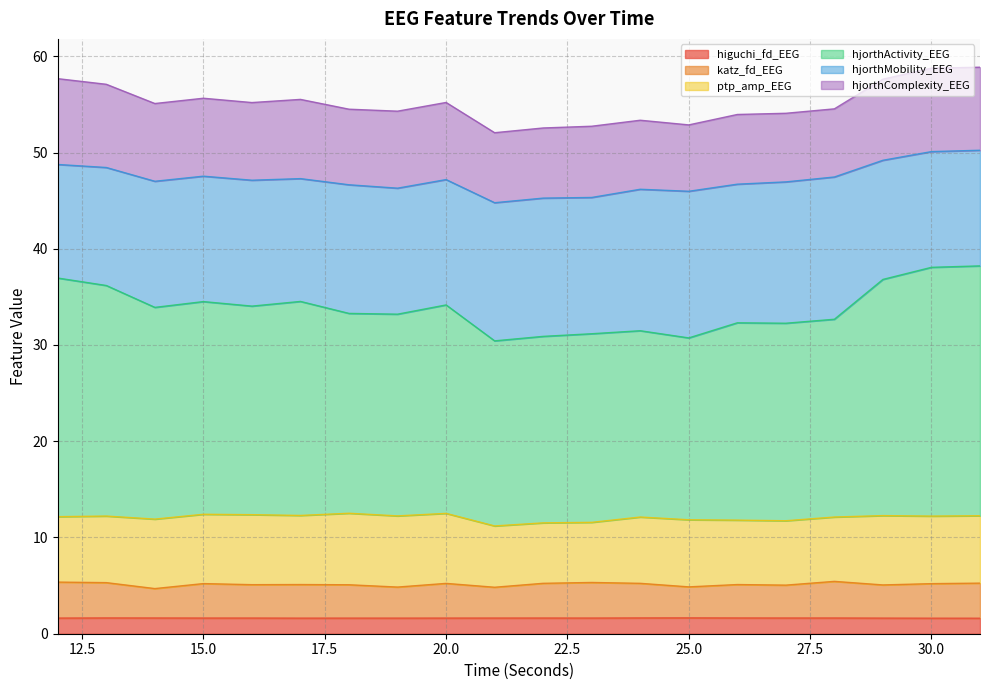

What are all the series names shown in the legend?

higuchi_fd_EEG, katz_fd_EEG, ptp_amp_EEG, hjorthActivity_EEG, hjorthMobility_EEG, hjorthComplexity_EEG